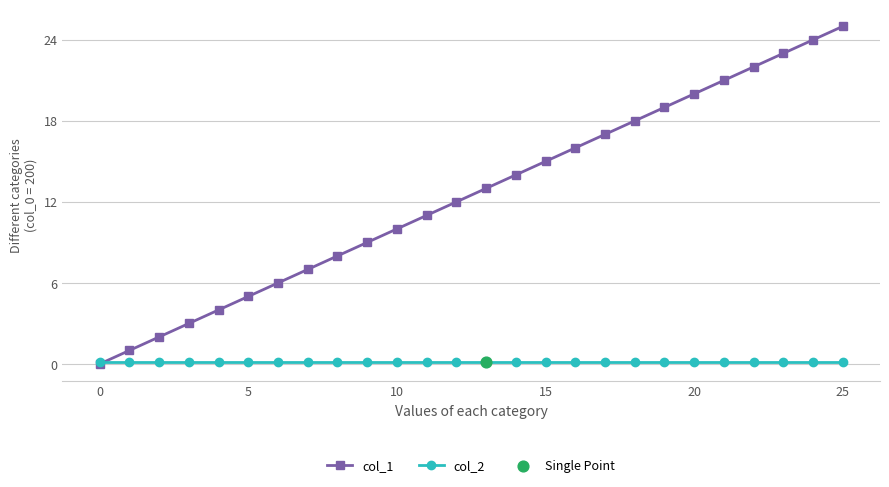

Which series has the largest total across all categories?

col_1